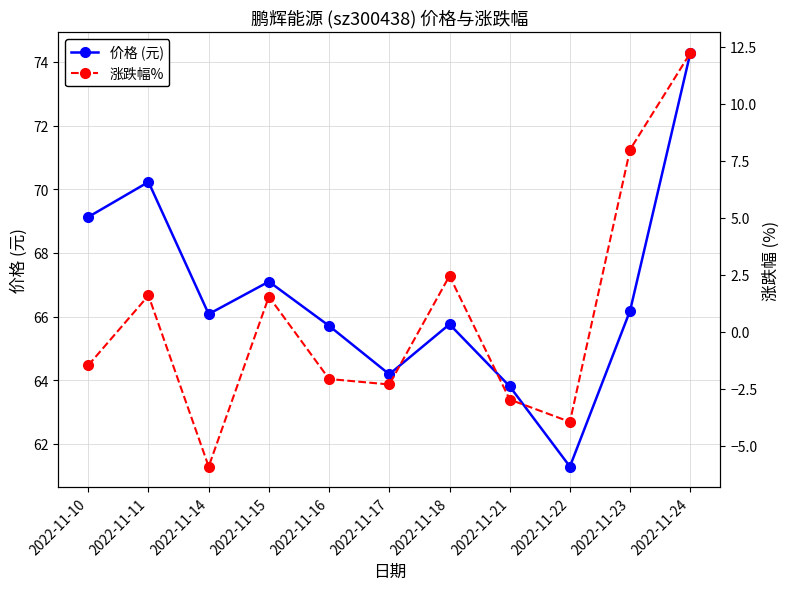

Which category has the highest value in the 价格 (元) series?

2022-11-24